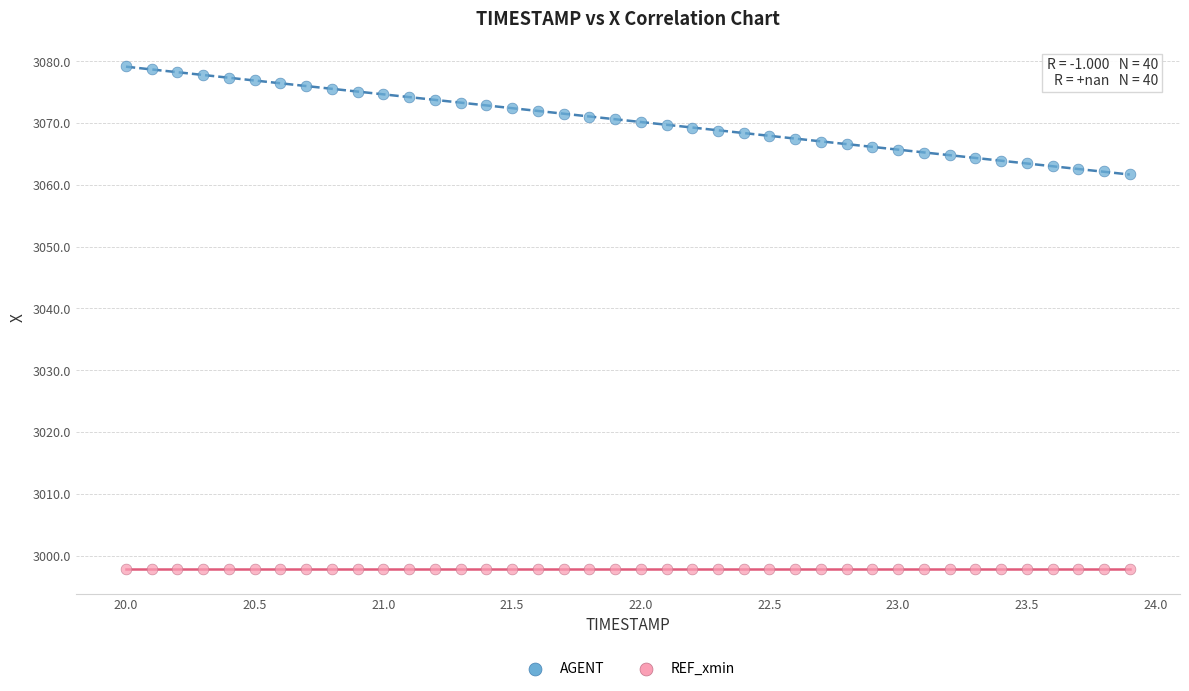

Which series contains the lowest Y value?

REF_xmin